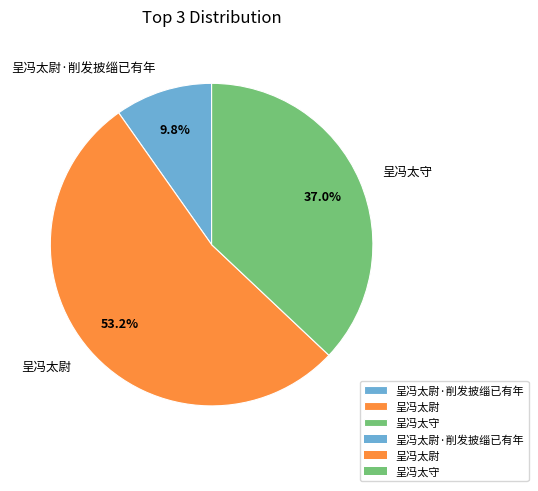

Between 呈冯太尉 and 呈冯太守, which is larger?

呈冯太尉